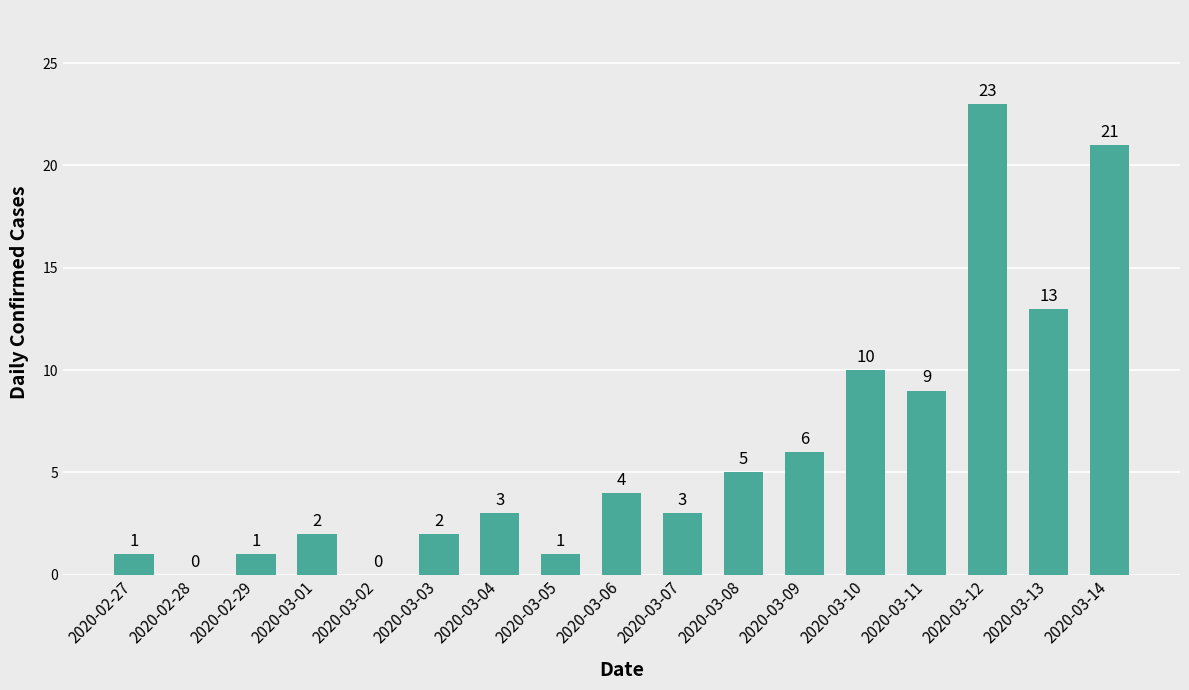

Does the chart contain stacked bars?

No